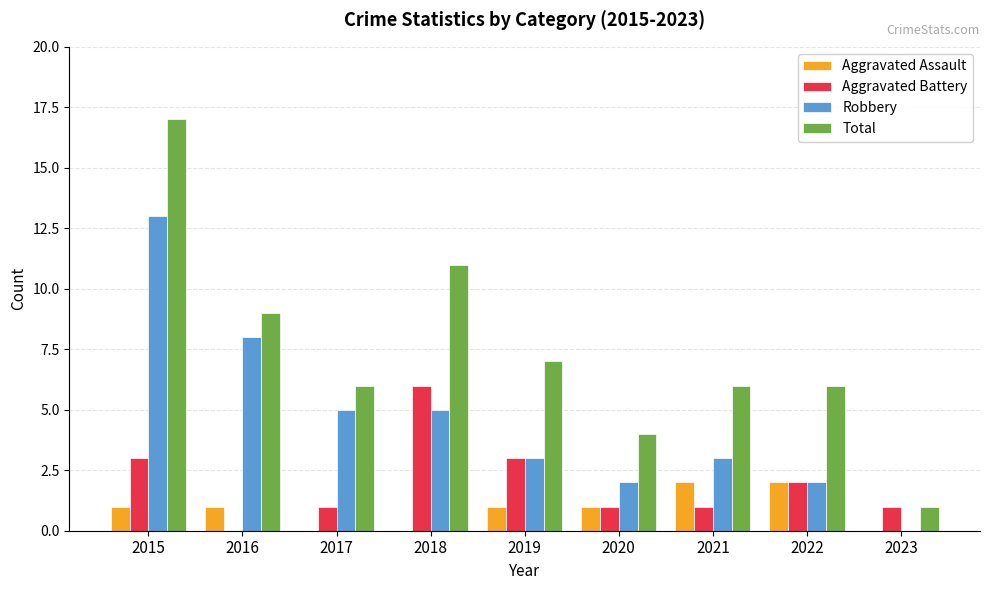

What is the average value of the Aggravated Battery series?

2